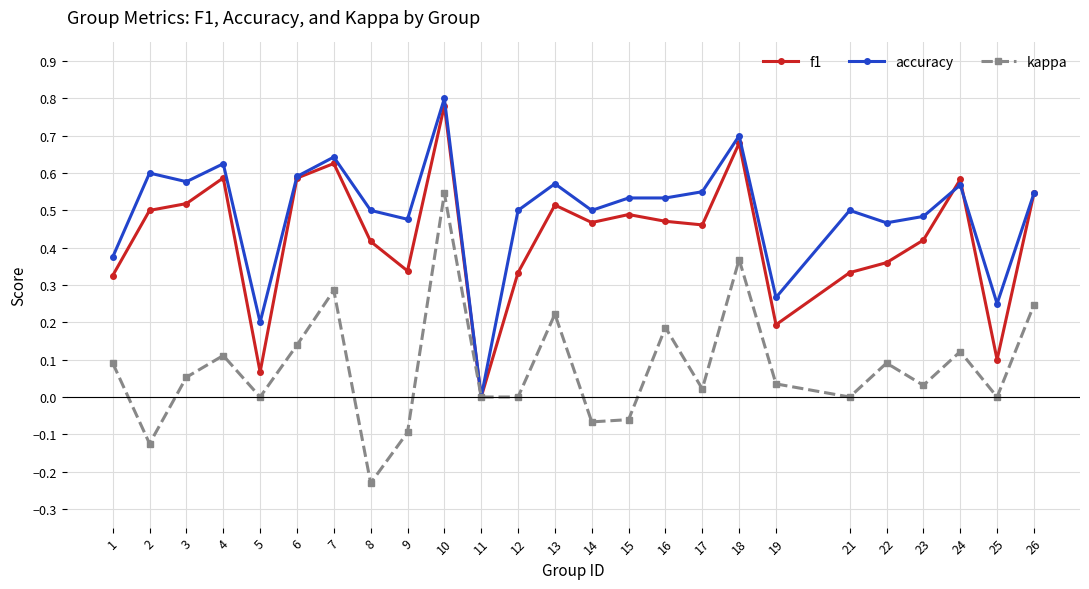

What is the total value across all series at 23?

0.9